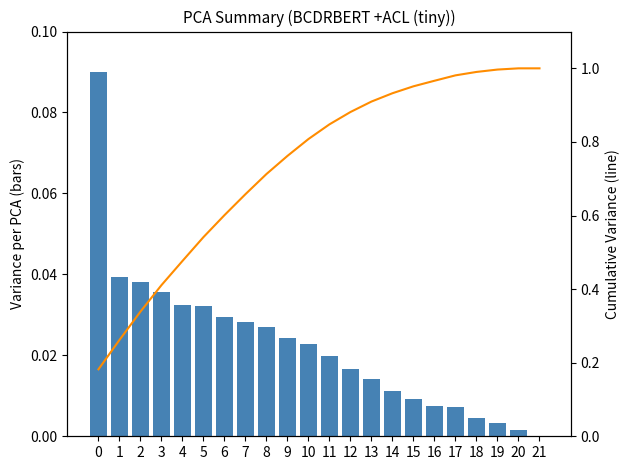

List the series in order of their overall mean, highest first.

Cumulative Variance, col_1